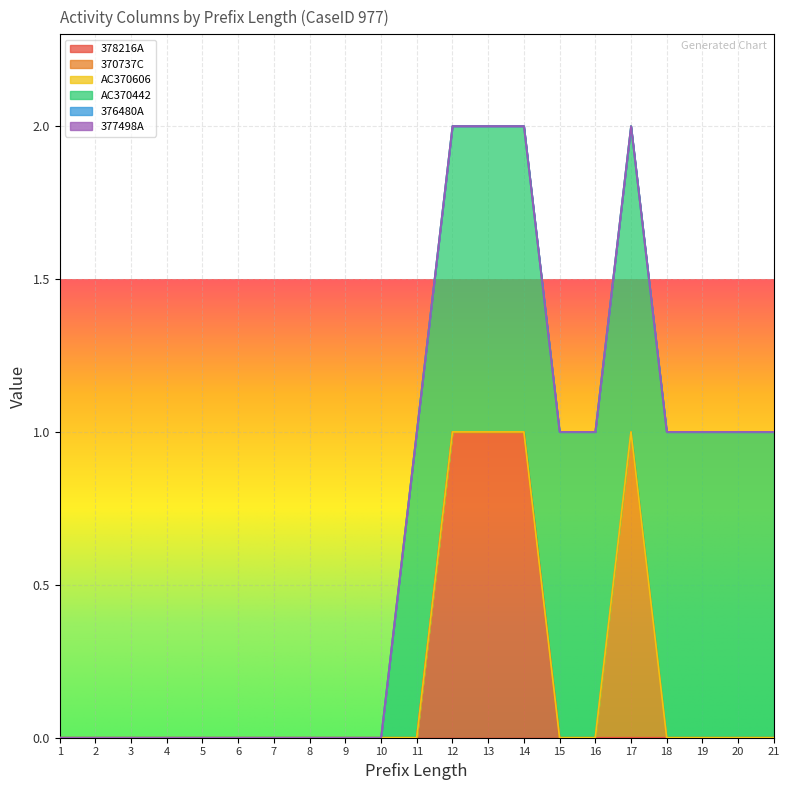

True or false: 376480A has more than 0 interior local peaks.

False